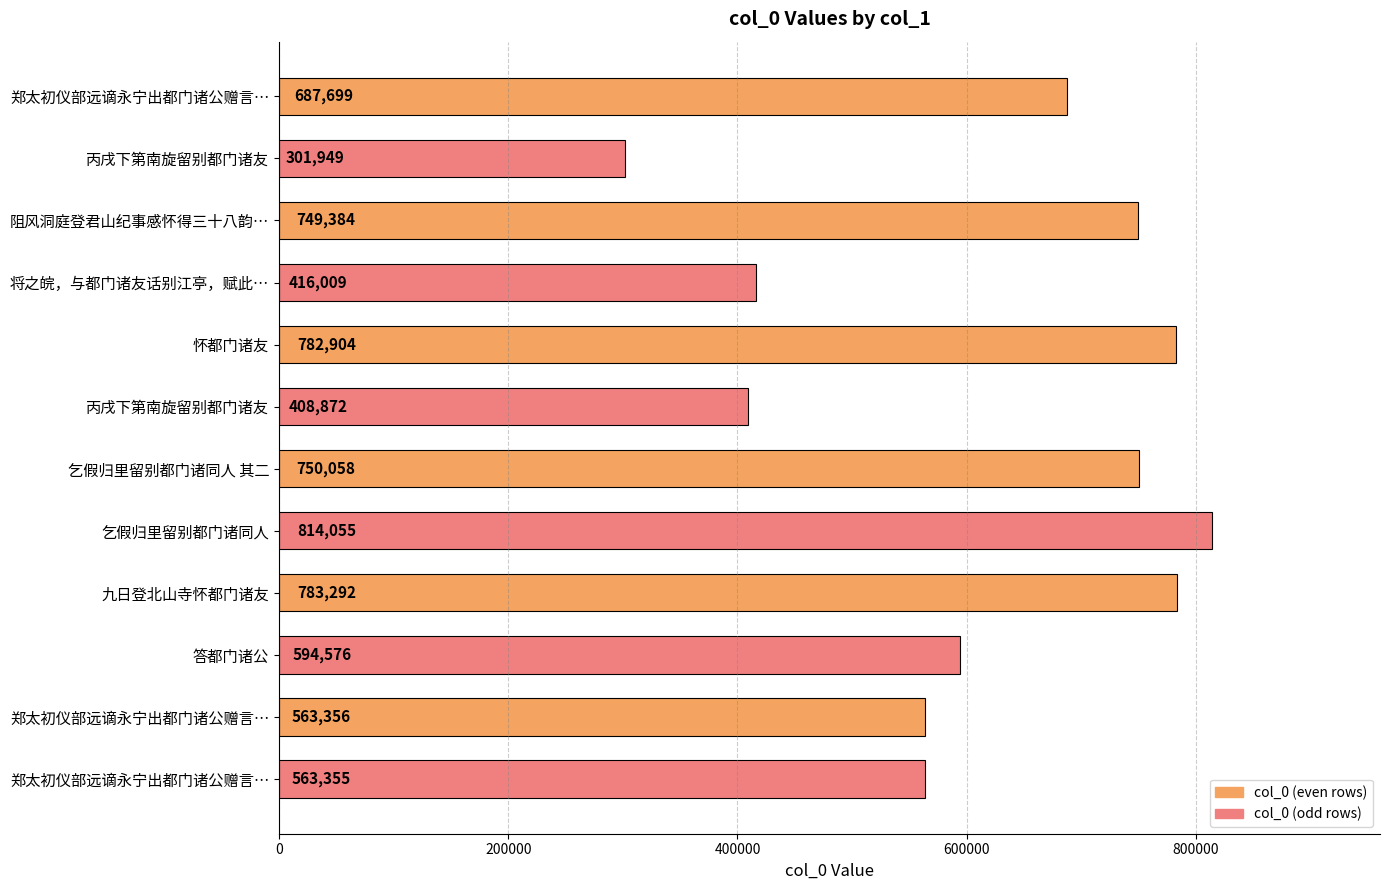

How many bars are there in total?

12